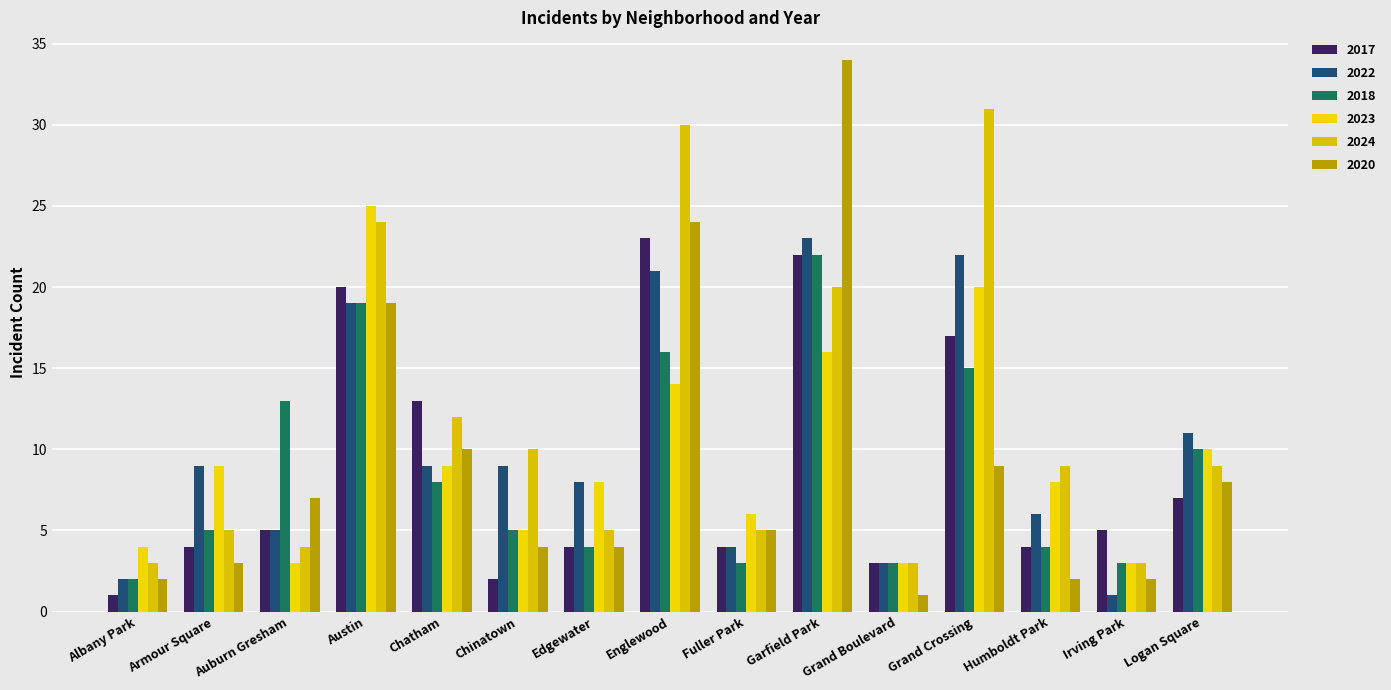

Where is 2020 nearest to the value 17?

Austin